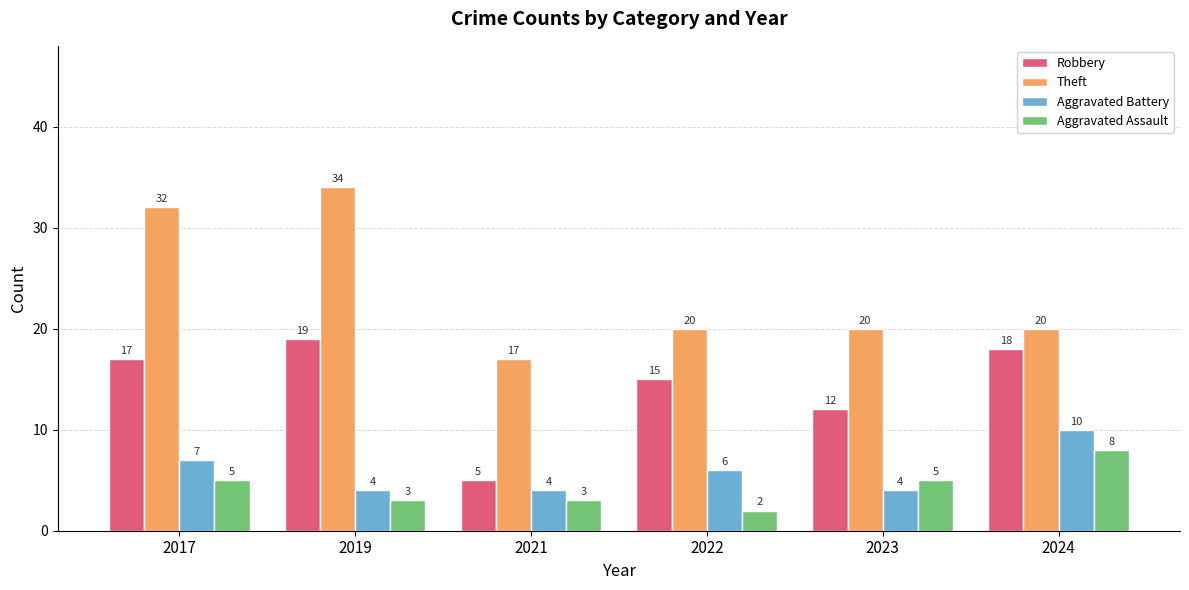

At how many categories does at least one series exceed 3?

6